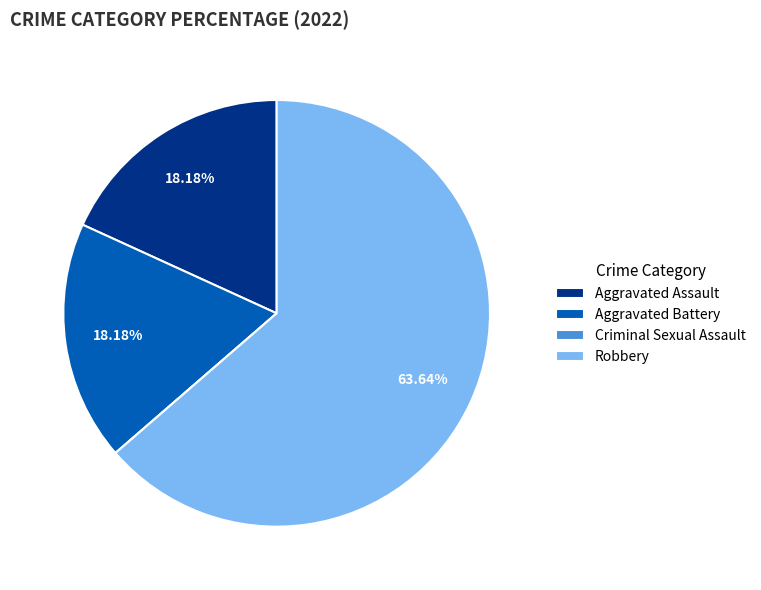

Is the sum of Aggravated Battery and Robbery greater than half?

Yes